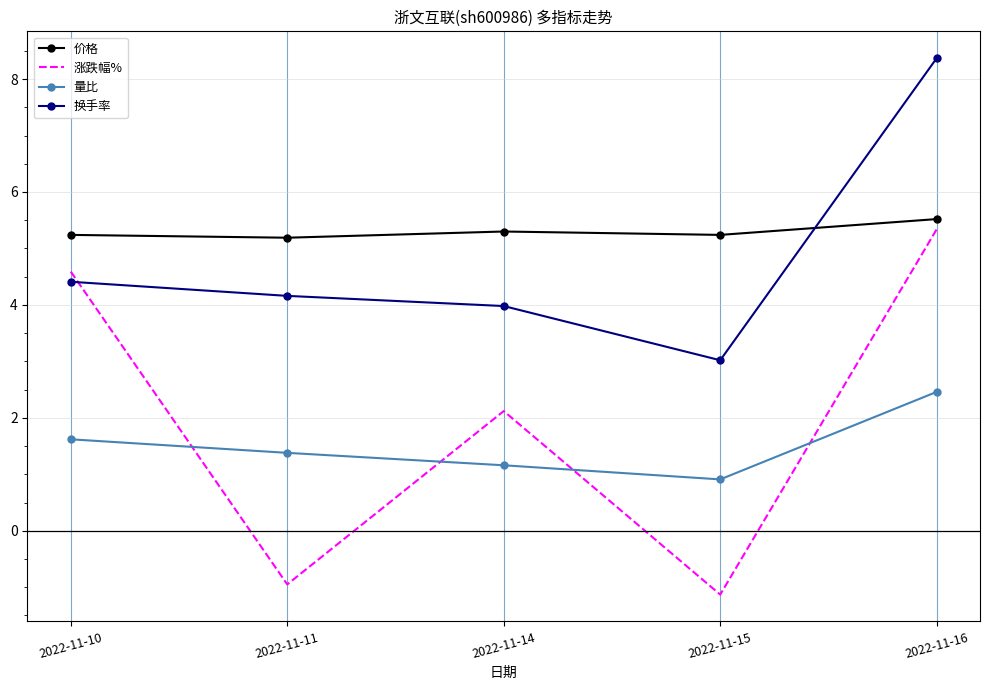

How many categories are shown in the chart?

5